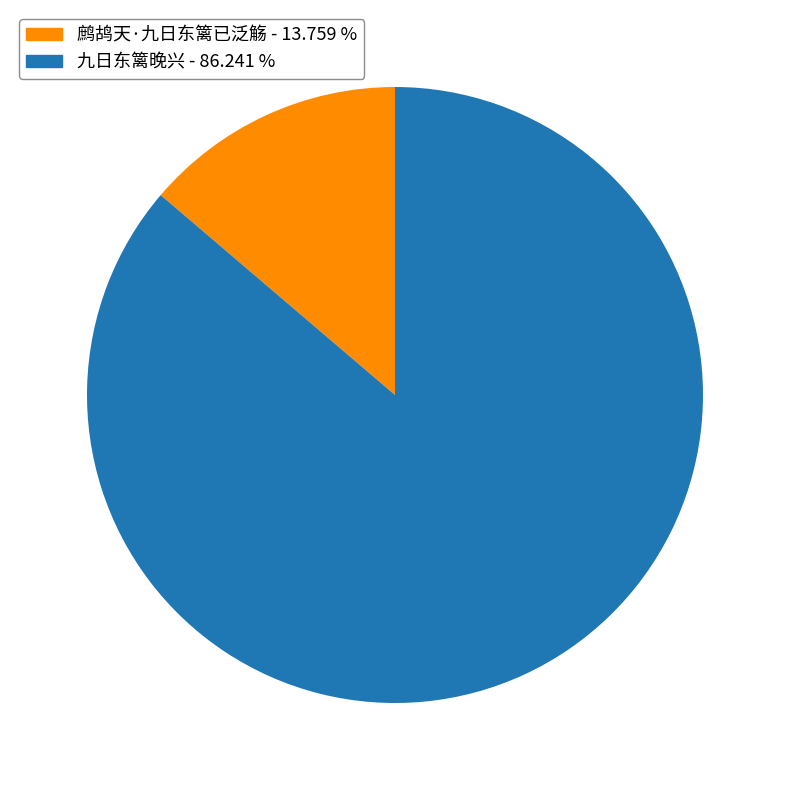

What is the largest slice in the pie chart?

九日东篱晚兴